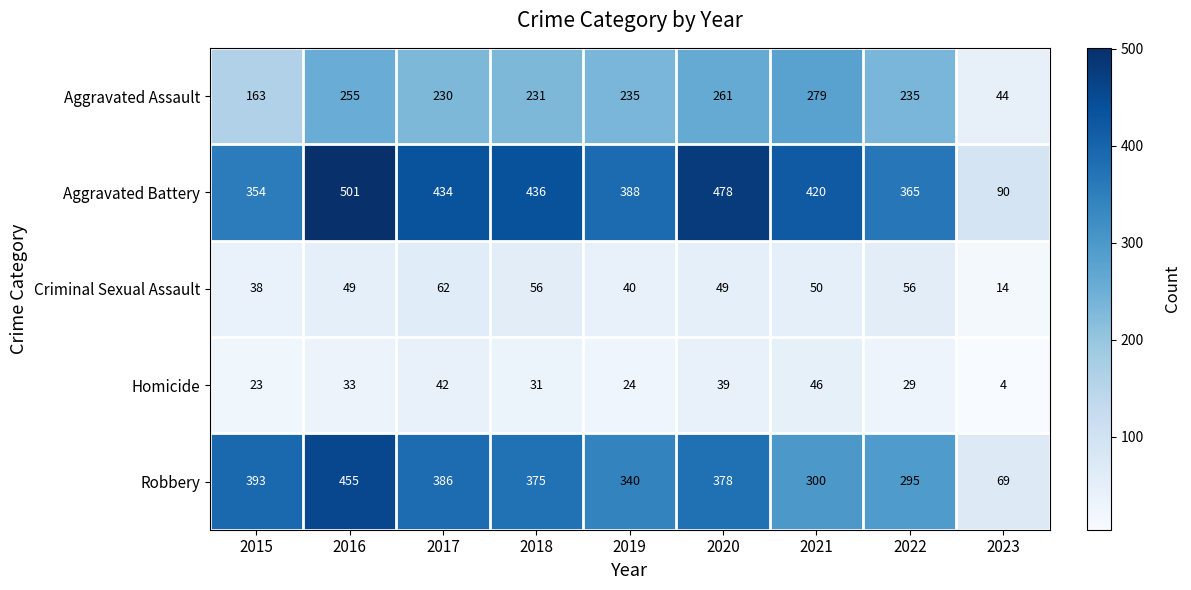

Read the Aggravated Assault value at 2018.

231